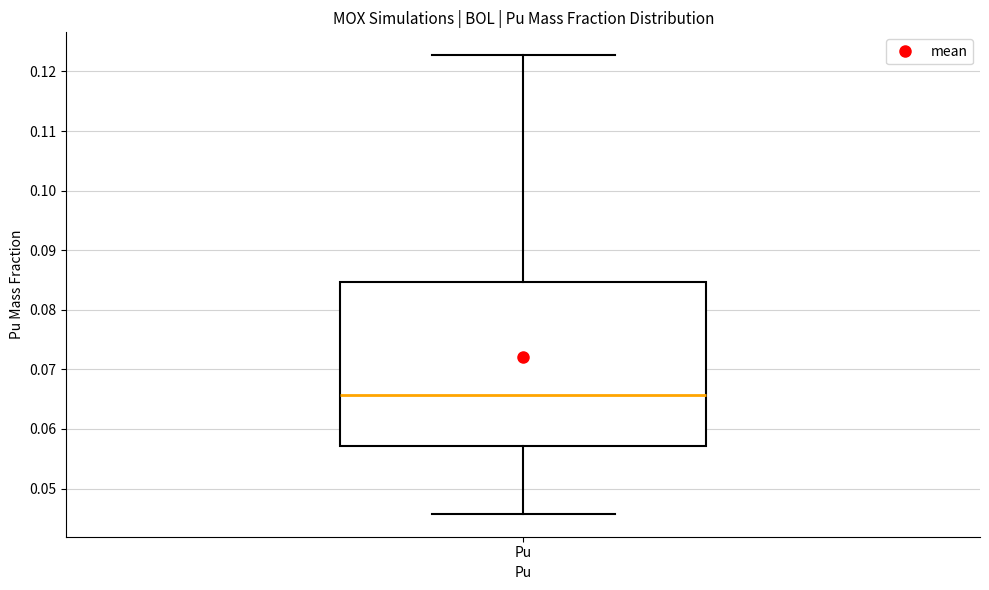

Where is the upper edge of the box for Pu on the y-axis? The values are not printed on the chart, so give them approximately, as read against the axis.

0.085